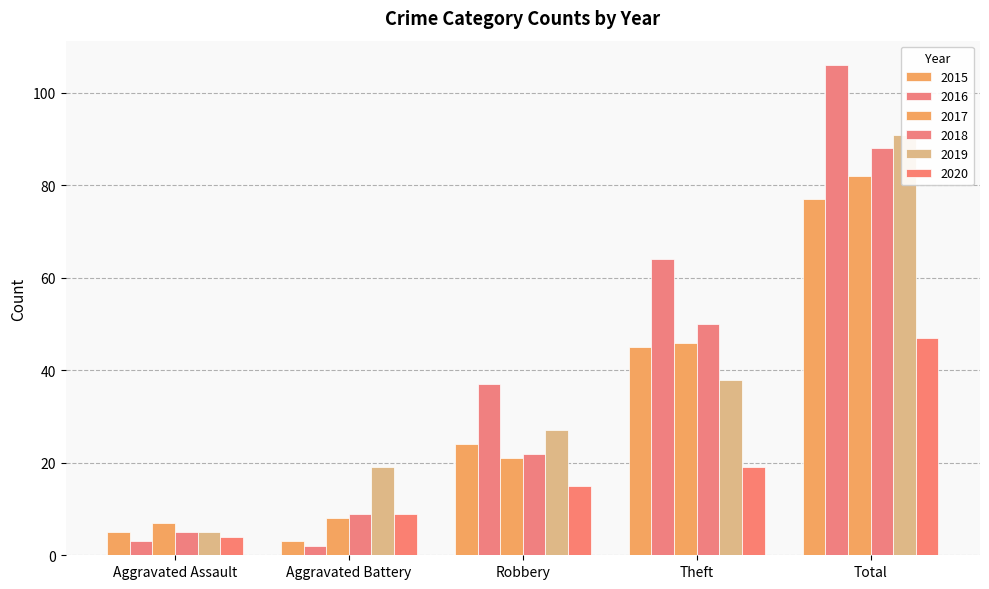

The value of 2017 at Aggravated Assault is 2. True or false?

False